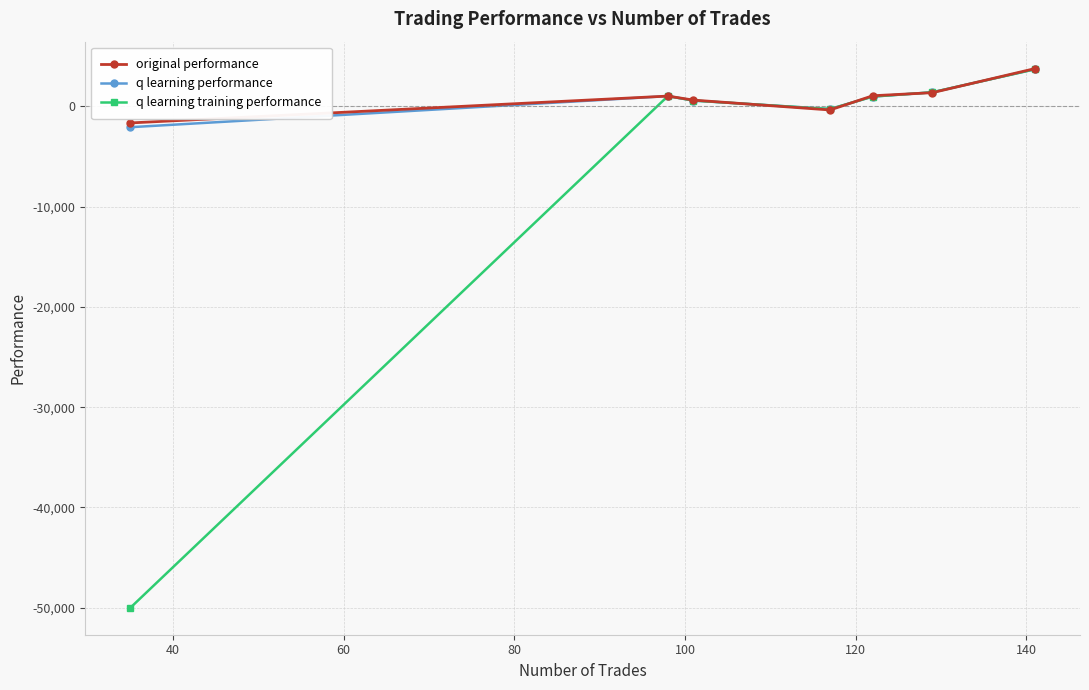

Which series has the widest spread of values?

q learning training performance